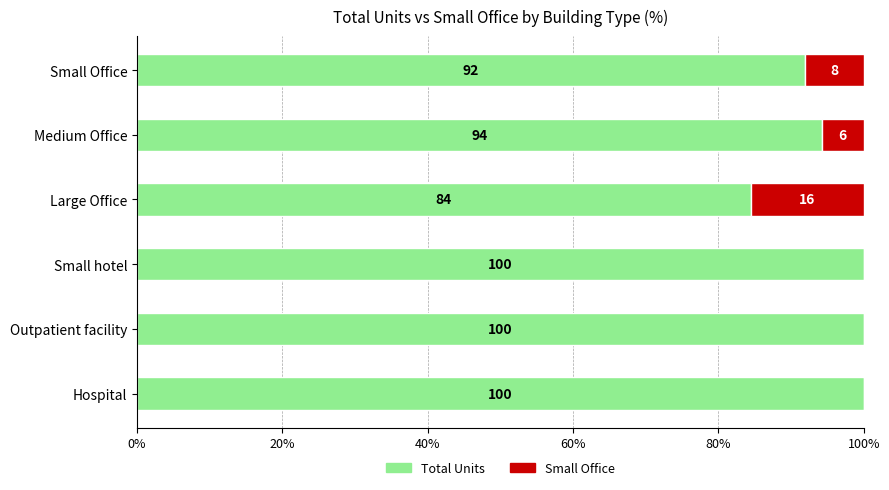

What is the total value across all series at Large Office?

100.0